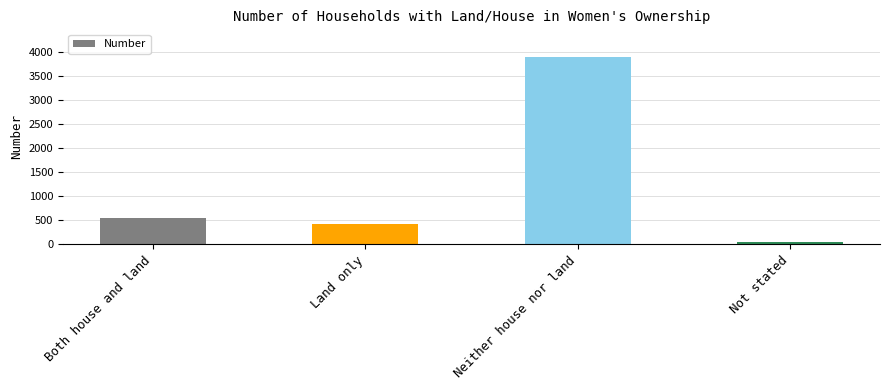

What is the change in value from Both house and land to Neither house nor land?

+3340